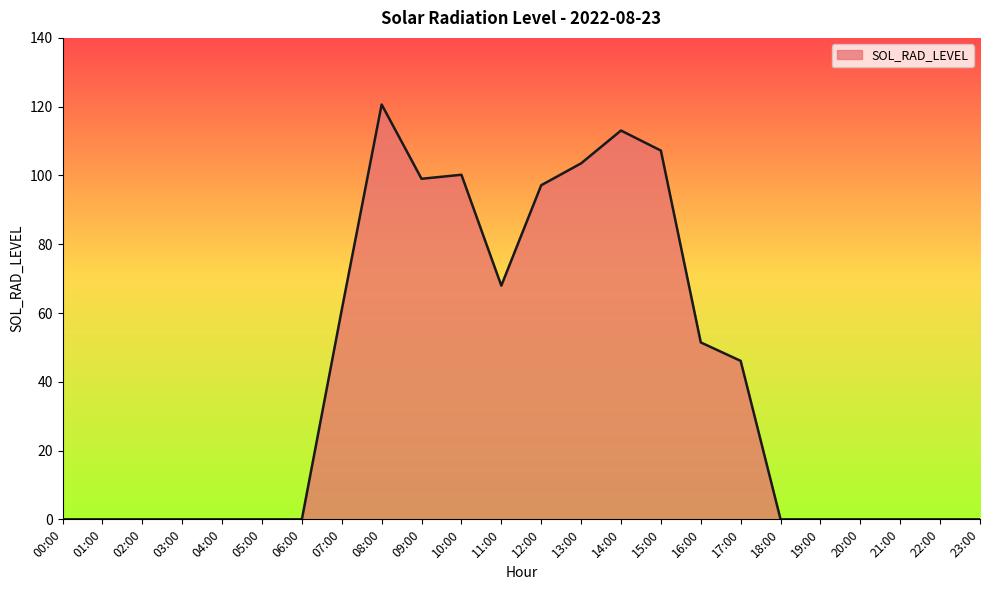

Reading right to left, list all the values displayed in this chart.

23:00=0.0	22:00=0.0	21:00=0.0	20:00=0.0	19:00=0.0	18:00=0.0	17:00=46.1	16:00=51.5	15:00=107.2	14:00=113.1	13:00=103.5	12:00=97.2	11:00=68.0	10:00=100.2	09:00=99.0	08:00=120.6	07:00=60.9	06:00=0.0	05:00=0.0	04:00=0.0	03:00=0.0	02:00=0.0	01:00=0.0	00:00=0.0